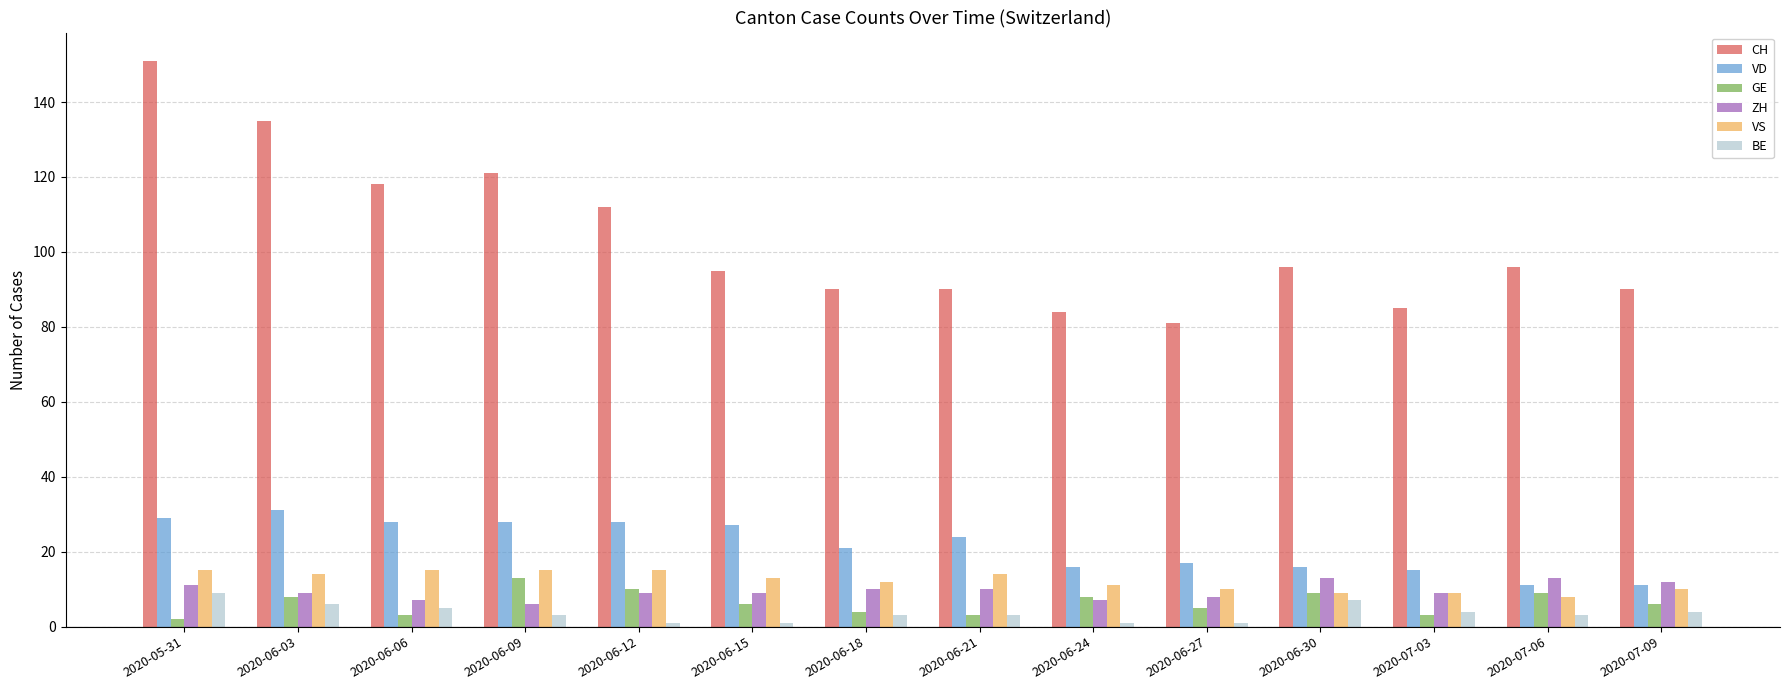

Is it true that VD equals 16 at 2020-06-30?

True